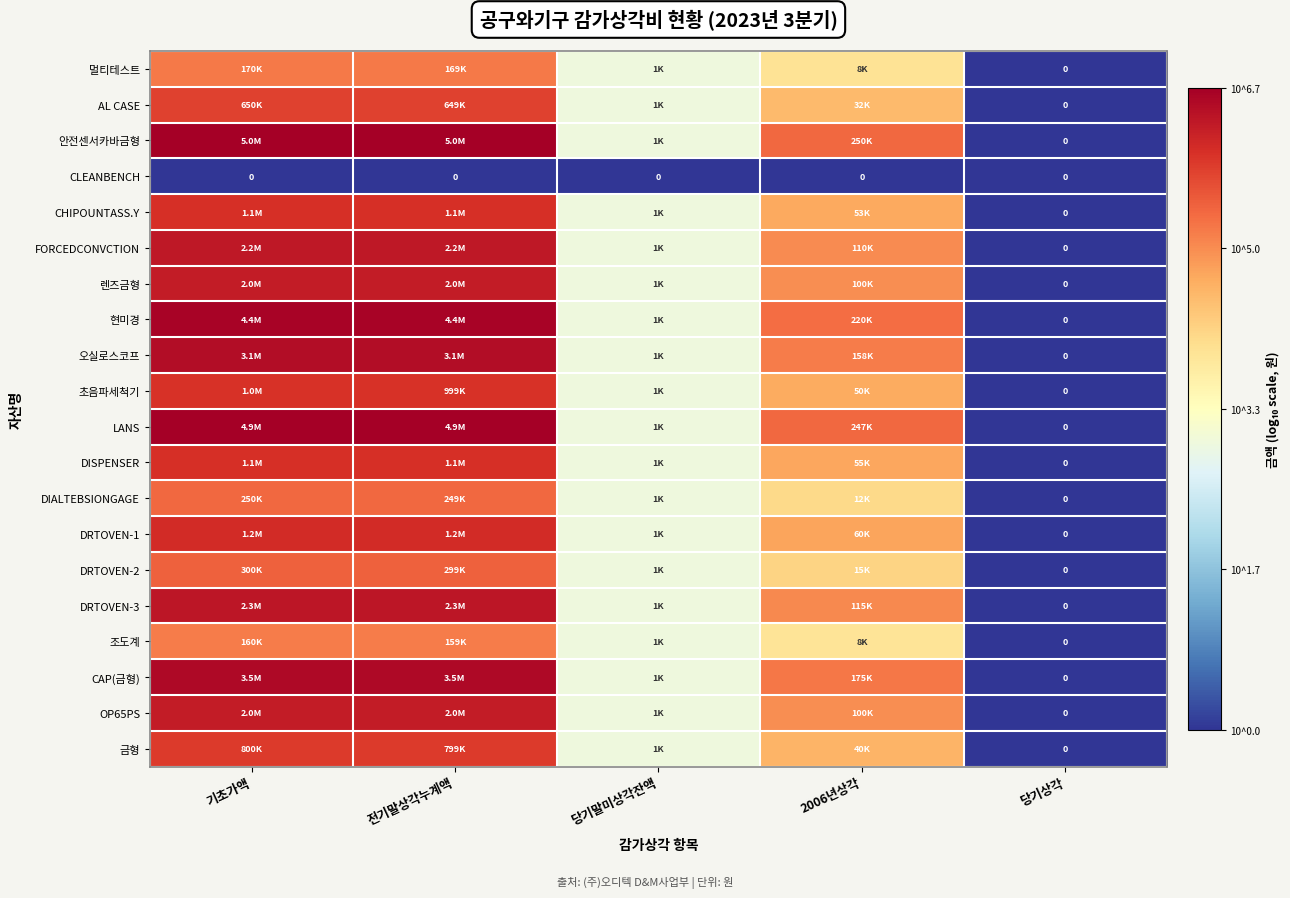

List the series in order of their peak value, highest first.

안전센서카바금형, LANS, 현미경, CAP(금형), 오실로스코프, DRTOVEN-3, FORCEDCONVCTION, 렌즈금형, OP65PS, DRTOVEN-1, DISPENSER, CHIPOUNTASS.Y, 초음파세척기, 금형, AL CASE, DRTOVEN-2, DIALTEBSIONGAGE, 멀티테스트, 조도계, CLEANBENCH